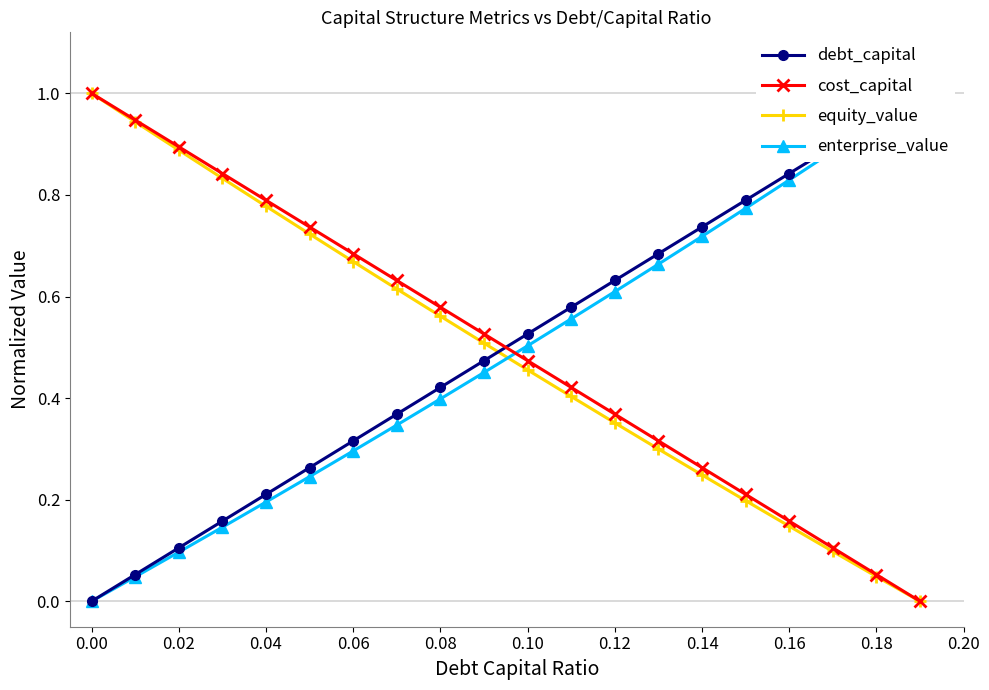

True or false: equity_value and debt_capital intersect in this chart.

True